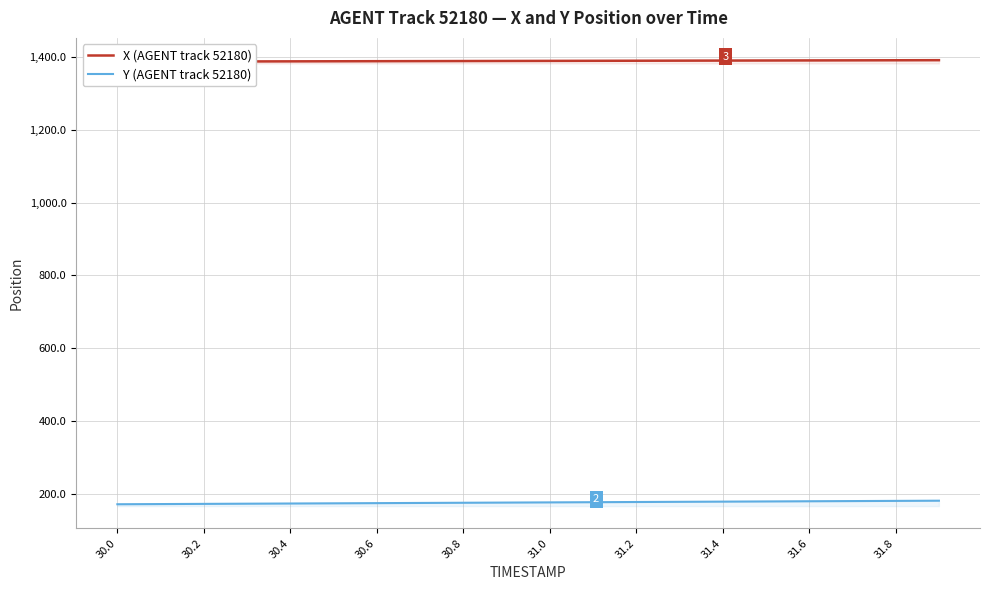

What is the smallest value displayed?

171.3